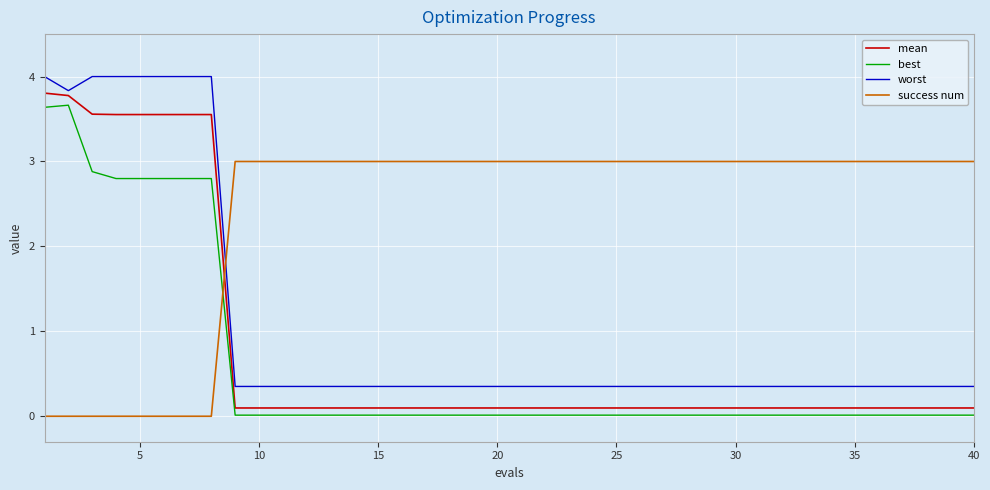

True or false: success num and mean cross at least once.

True